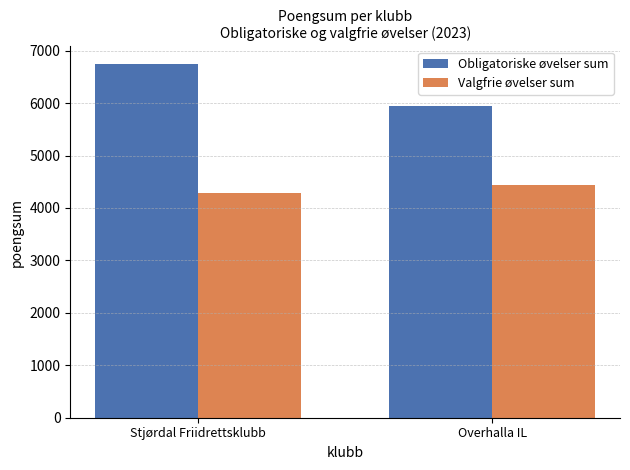

Between Stjørdal Friidrettsklubb and Overhalla IL, which series saw the biggest shift?

Obligatoriske øvelser sum